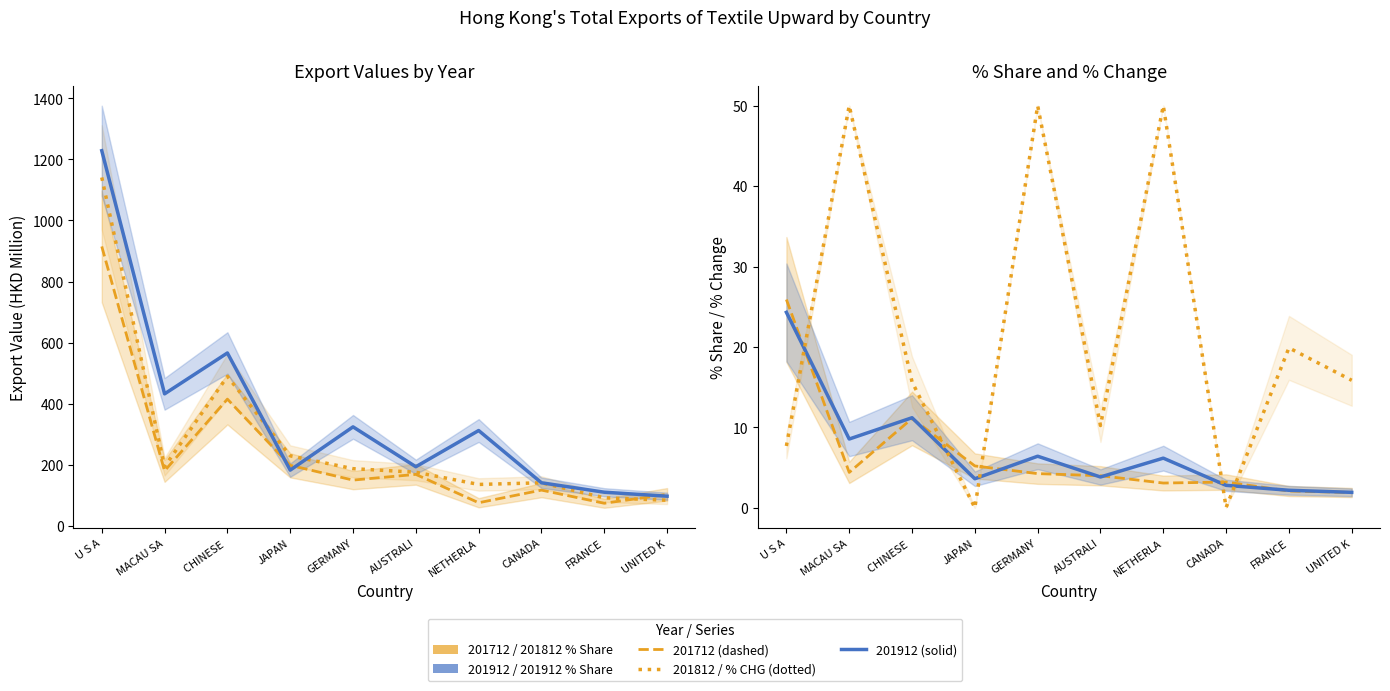

What is the label of the 8th point from the left?

CANADA